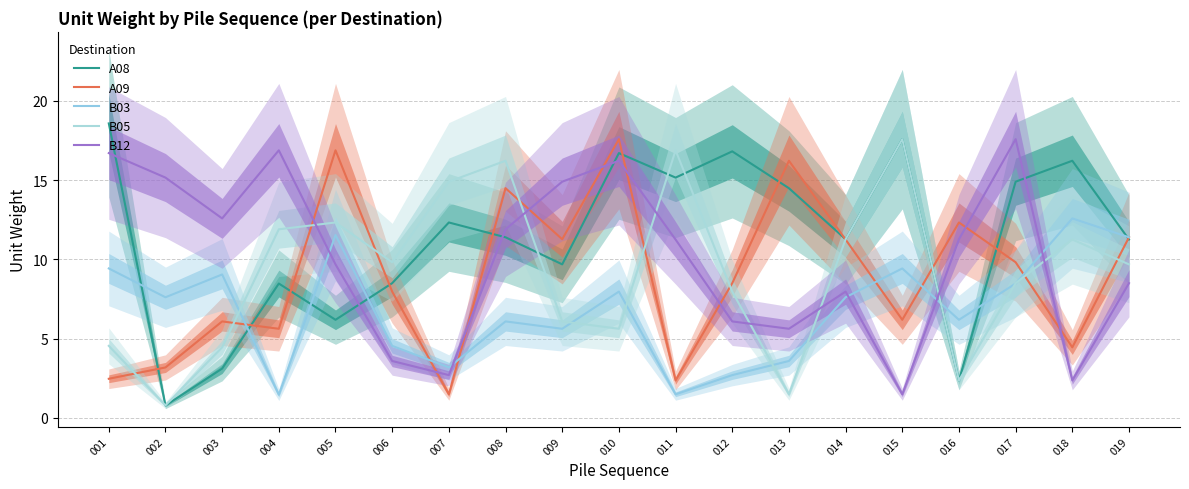

What is the total value across all series at 012?

42.1